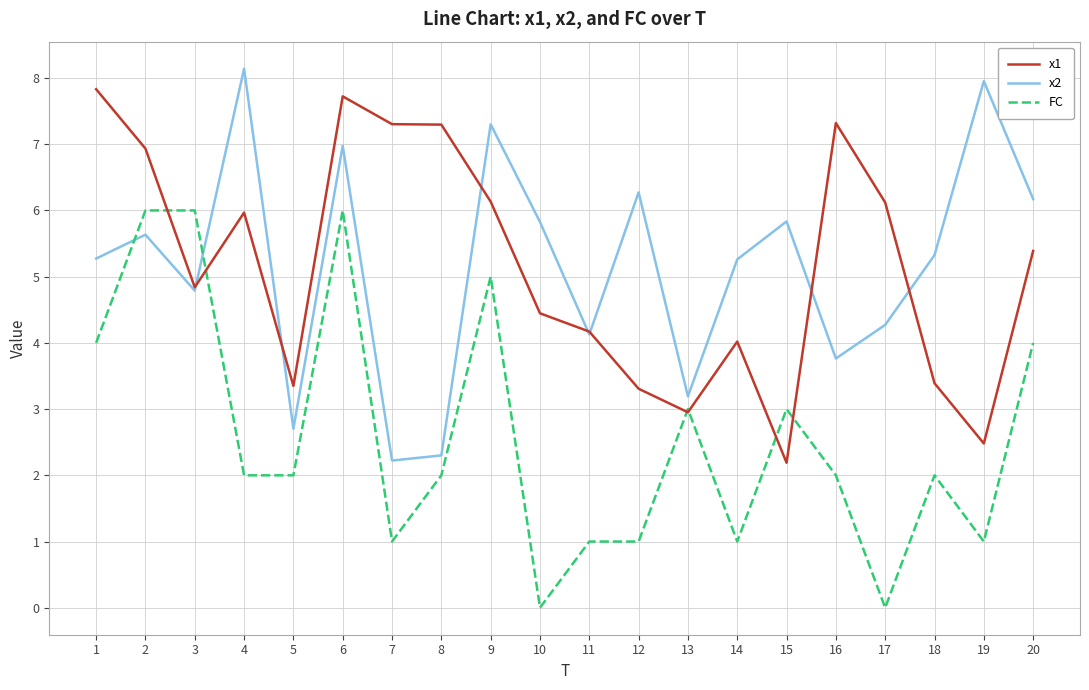

In x2, how many points are higher than both neighbors (excluding endpoints)?

7